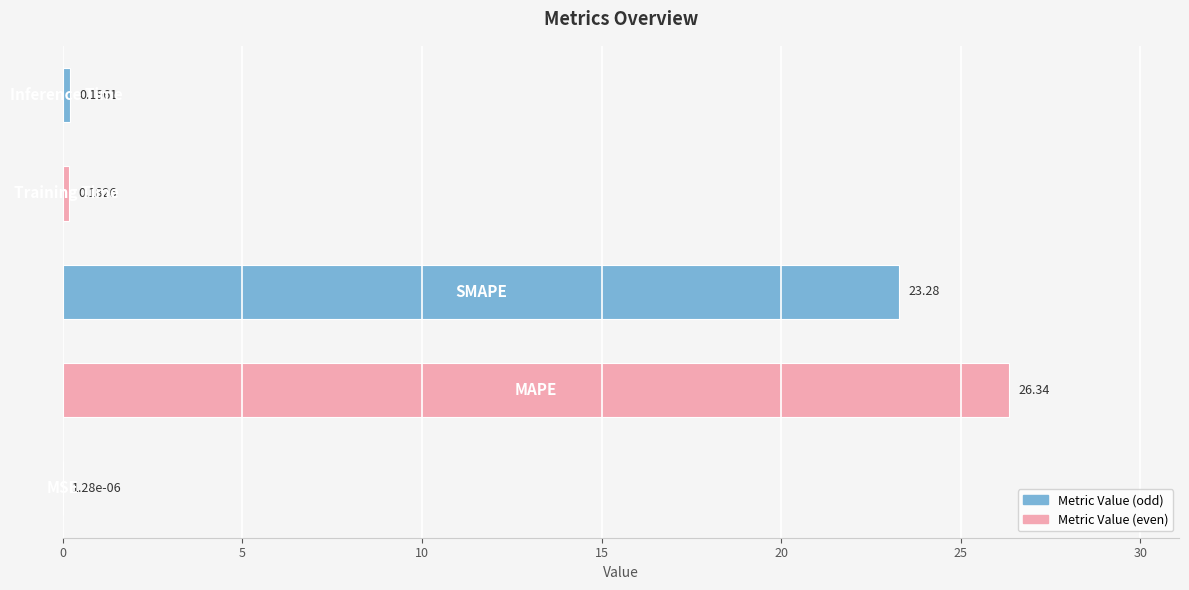

What is the sum of all values?

50.0